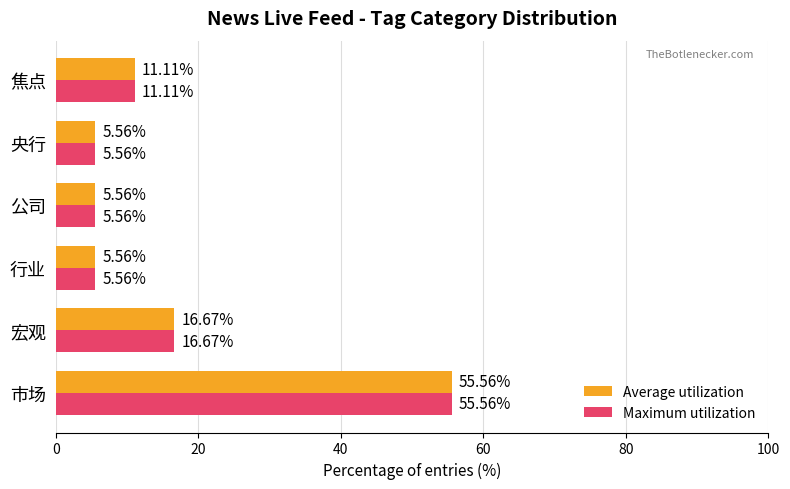

At how many categories does at least one series exceed 10?

3